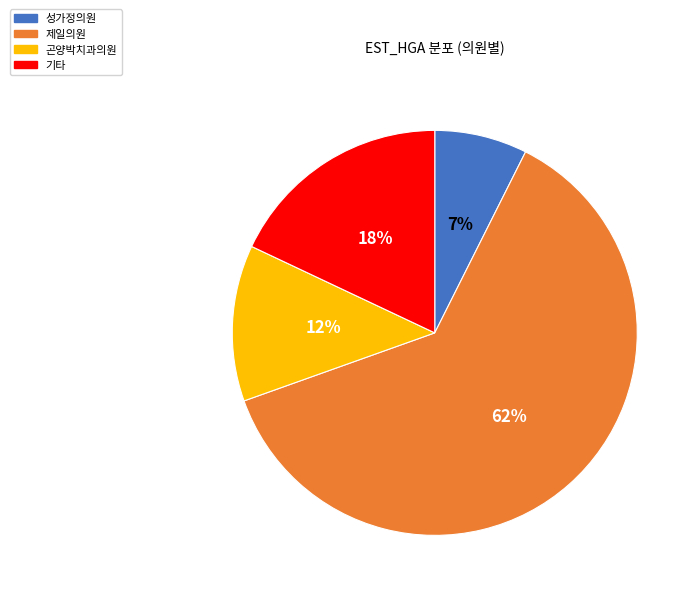

Between 곤양박치과의원 and 제일의원, which is larger?

제일의원